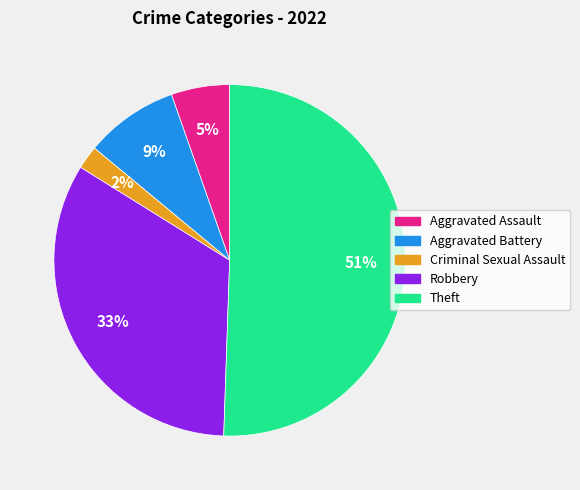

To the nearest percent, what percentage of the pie is Theft?

51%